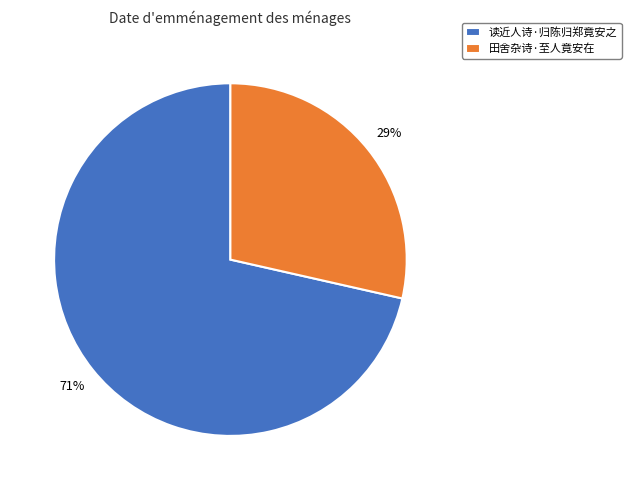

To the nearest percent, what is the combined percentage of 田舍杂诗·至人竟安在 and 读近人诗·归陈归郑竟安之?

100%